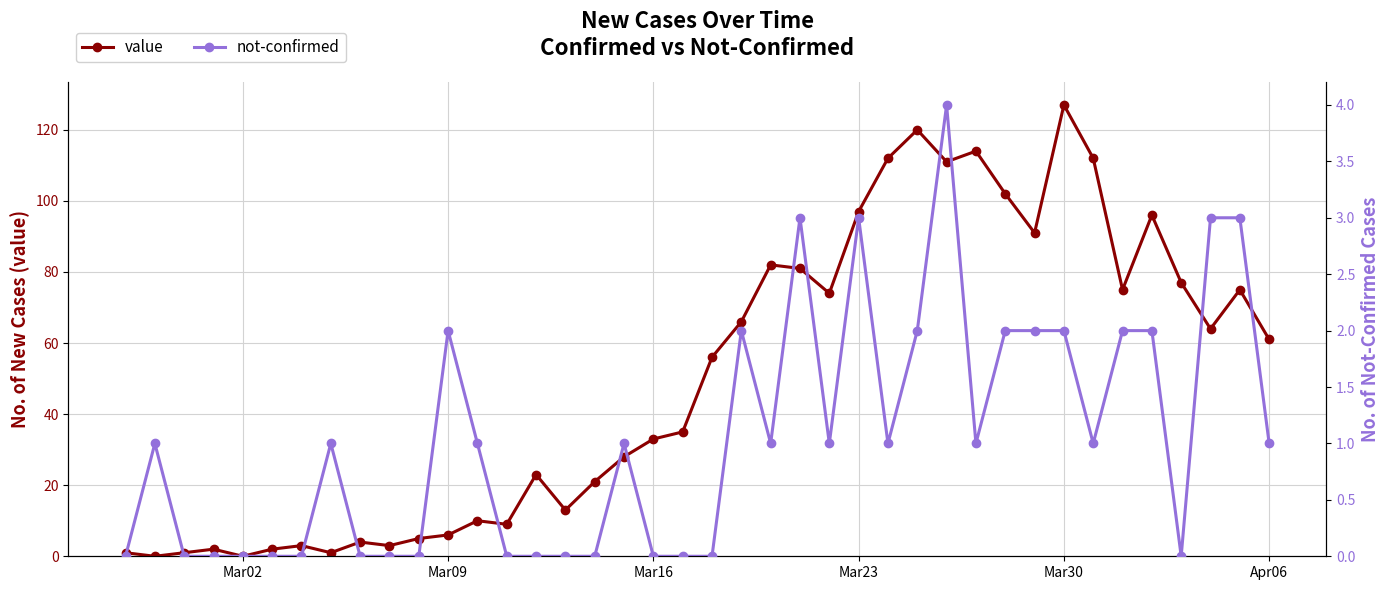

What is the average value of the not-confirmed series?

1